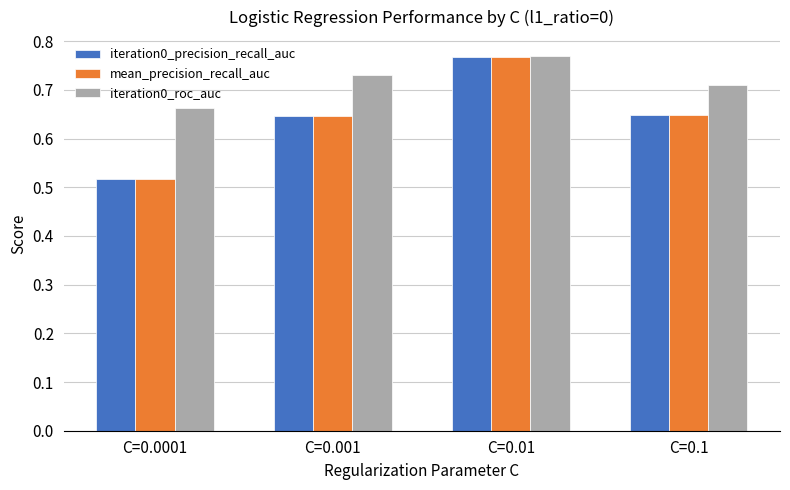

Are the bars grouped side by side (vs. stacked)?

Yes